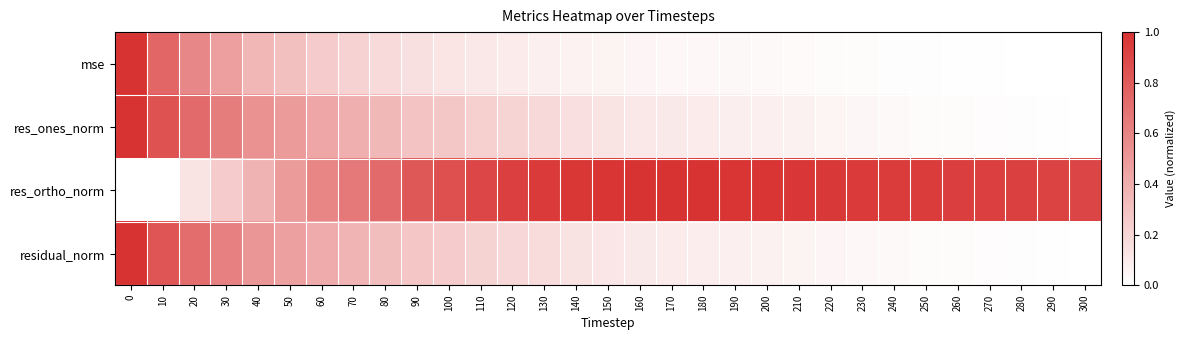

Count the number of data series in this chart.

4